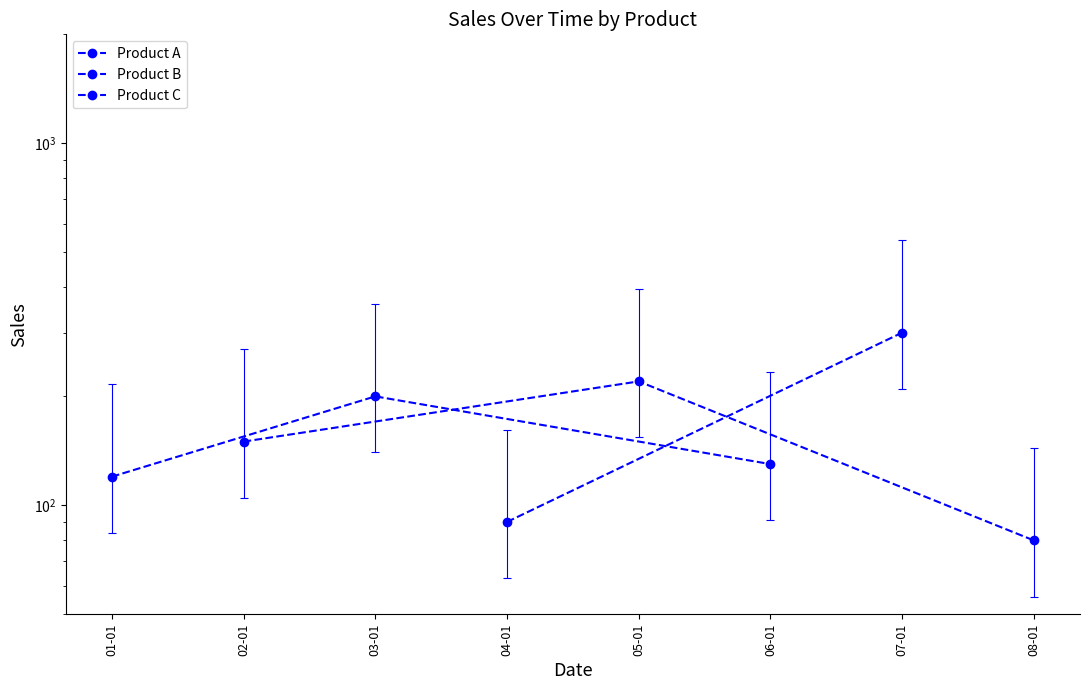

How many lines are shown in the chart?

2